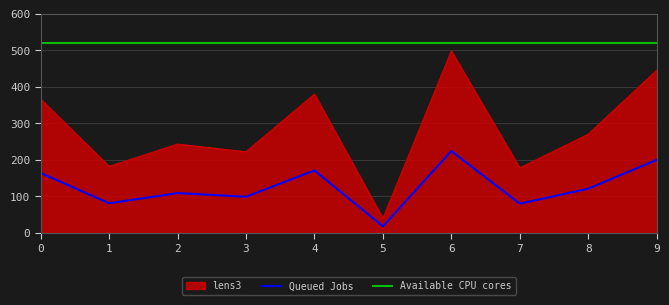

Where is the data nearest to the value 269?

8